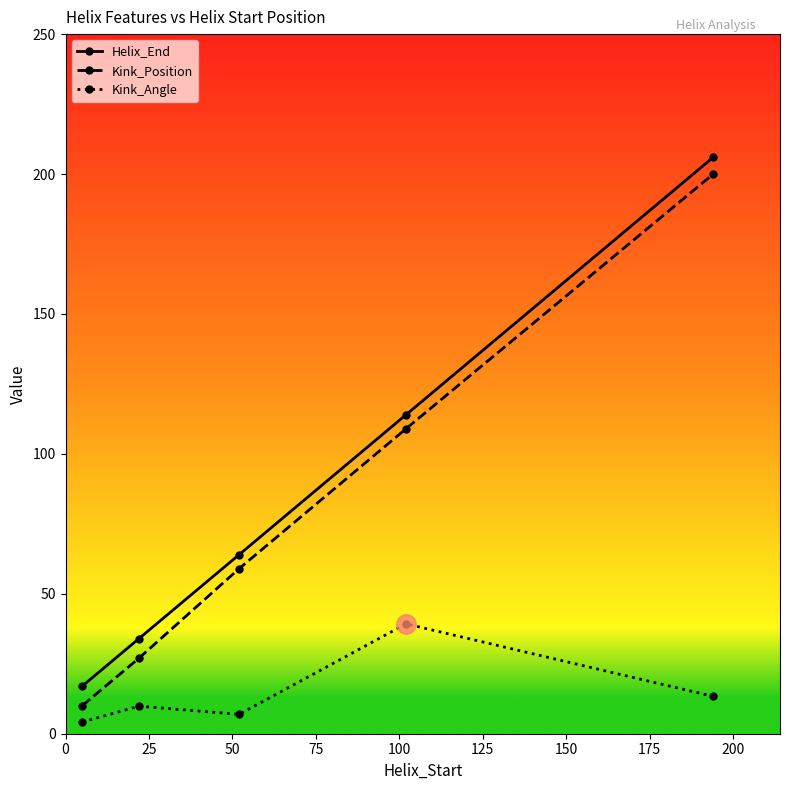

What are all the series names shown in the legend?

Helix_End, Kink_Position, Kink_Angle